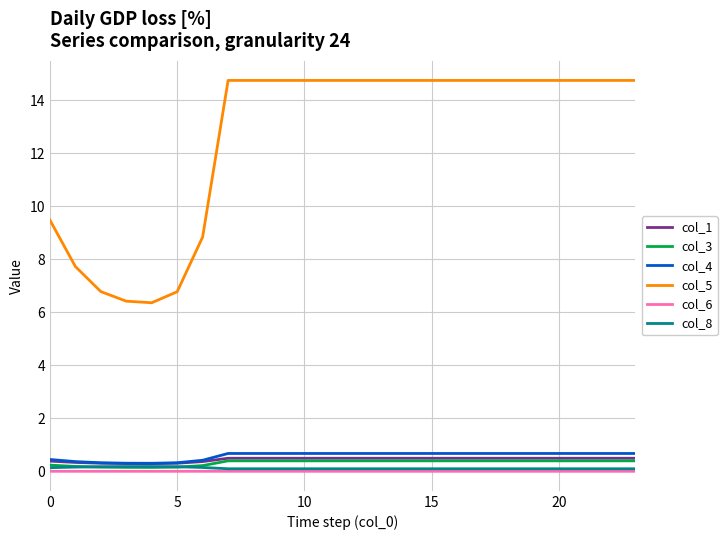

What is the maximum value for col_5?

14.7